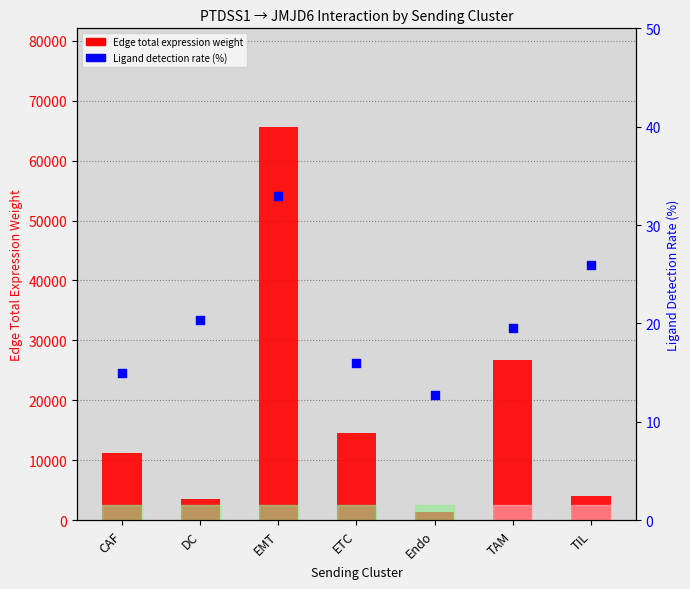

Which series contains the lowest Y value?

Ligand detection rate (%)